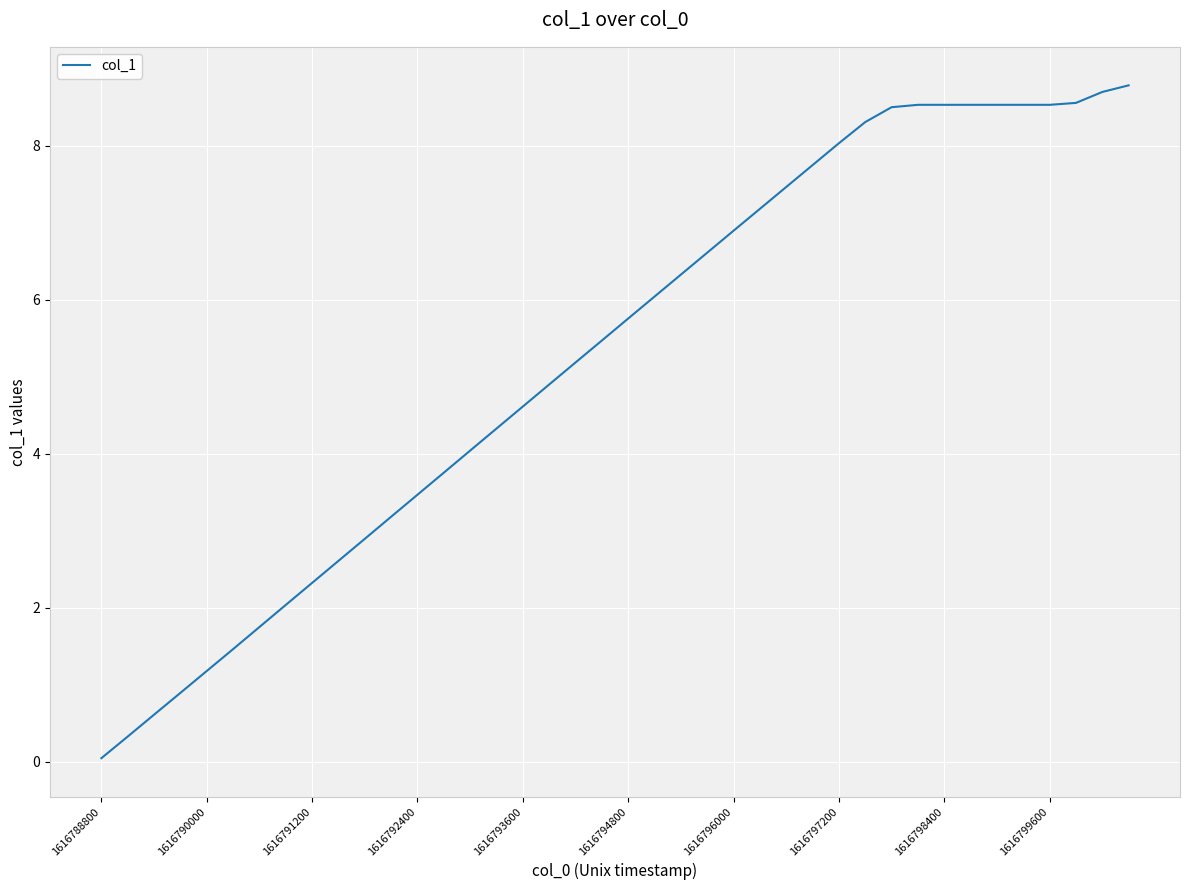

What is the greatest value displayed?

8.8